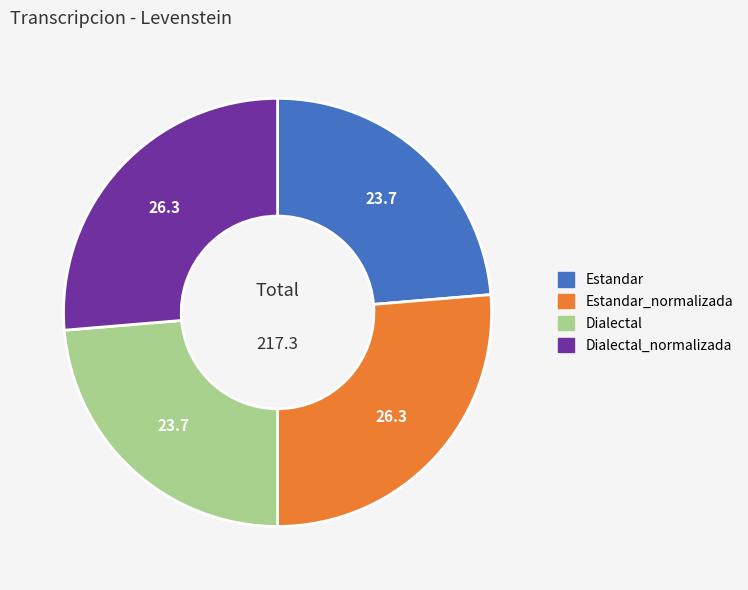

Which has a higher value, Estandar_normalizada or Estandar?

Estandar_normalizada